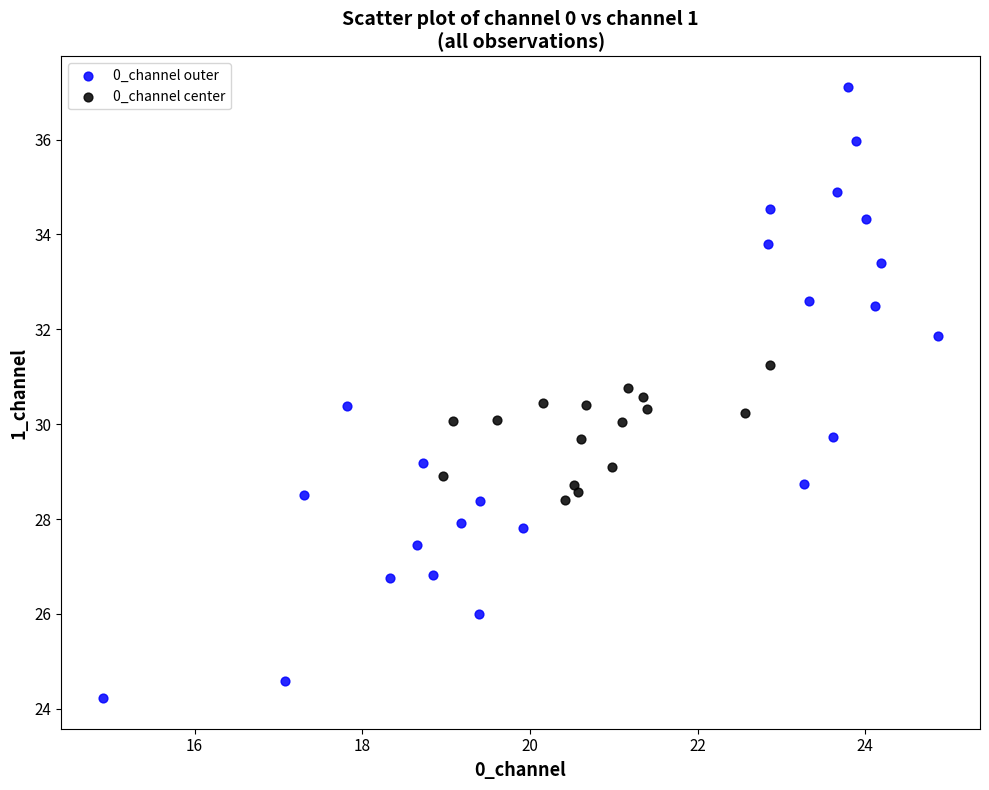

Which series has the widest spread of Y values?

0_channel outer